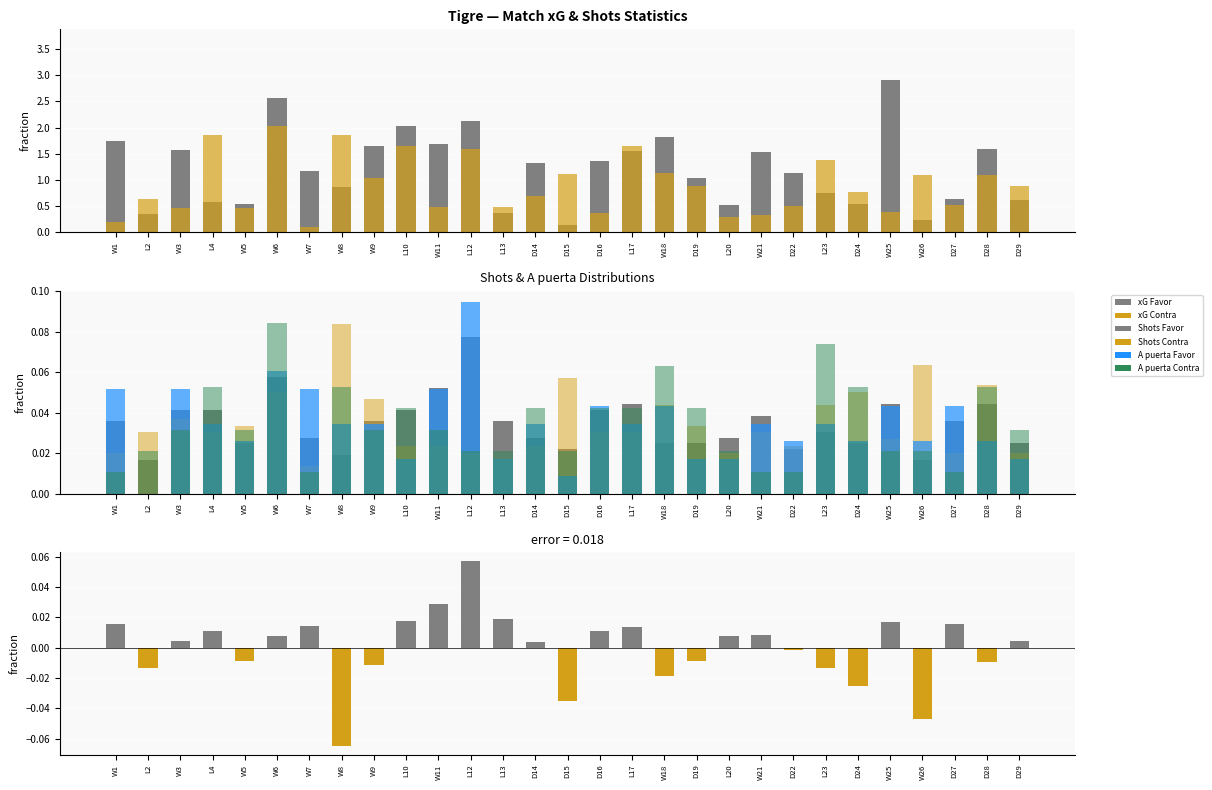

Between W5 and D22, which series saw the biggest shift?

xG Favor